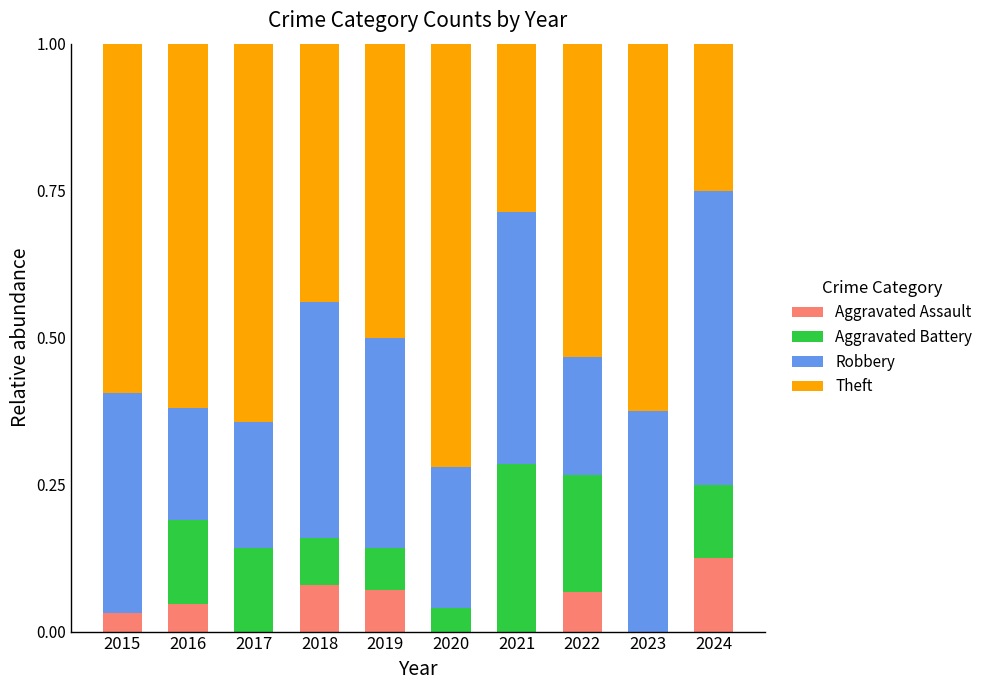

At which label does Aggravated Assault reach its peak?

2024